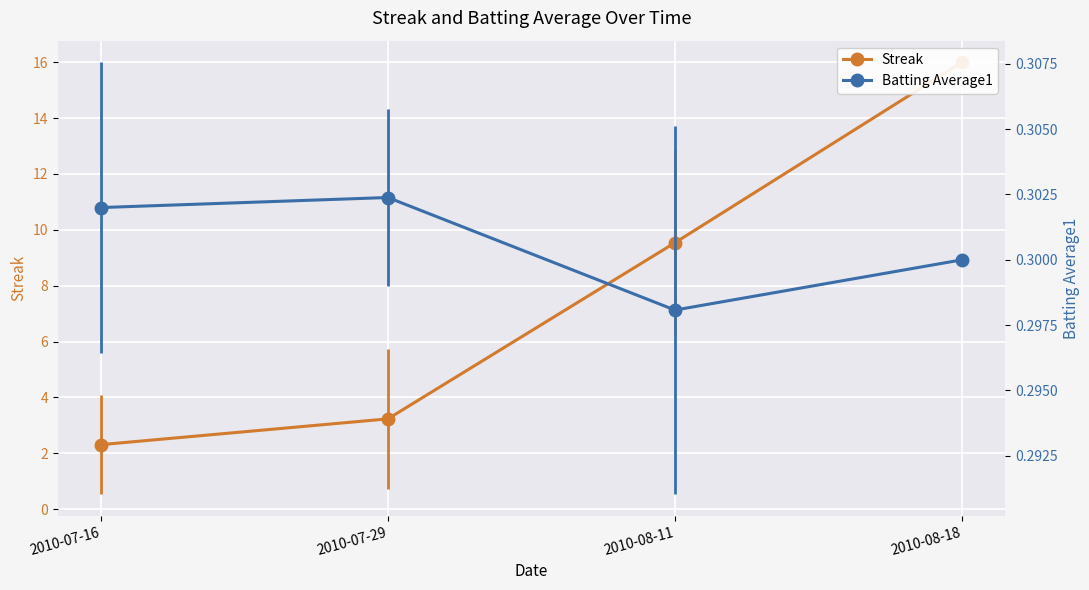

Is the value of Batting Average1 at 2010-08-11 greater than the value of Streak at 2010-08-18?

No